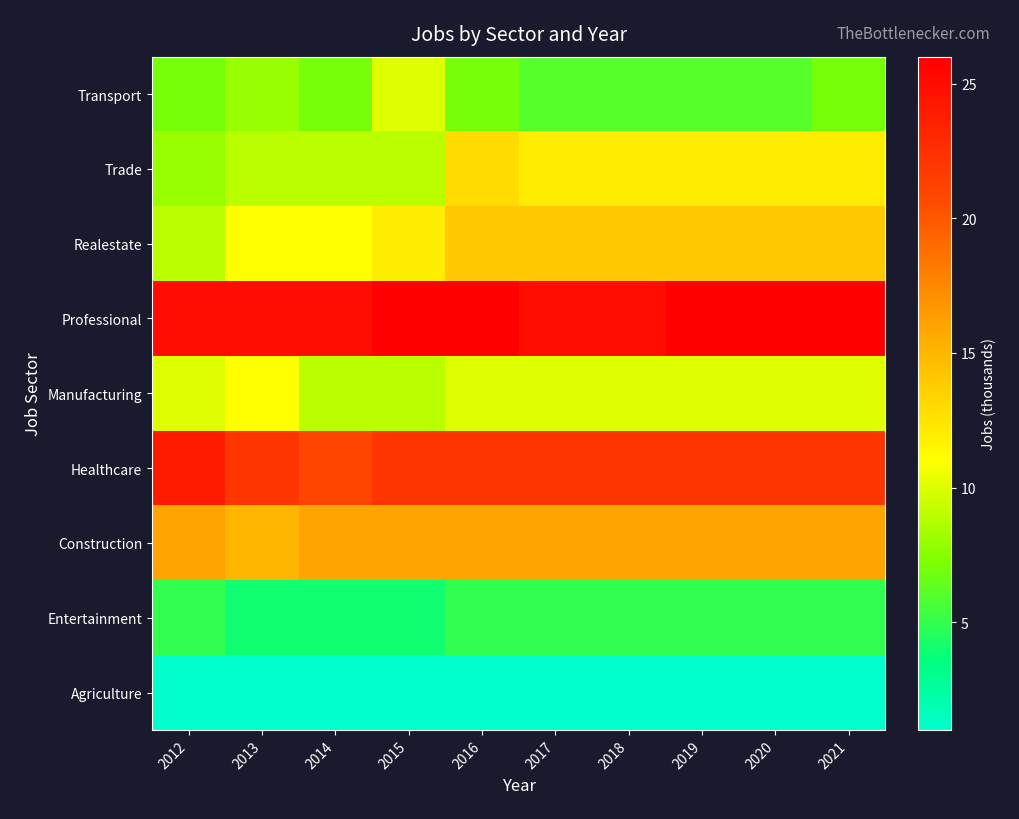

Which category has the highest value across all series?

2015